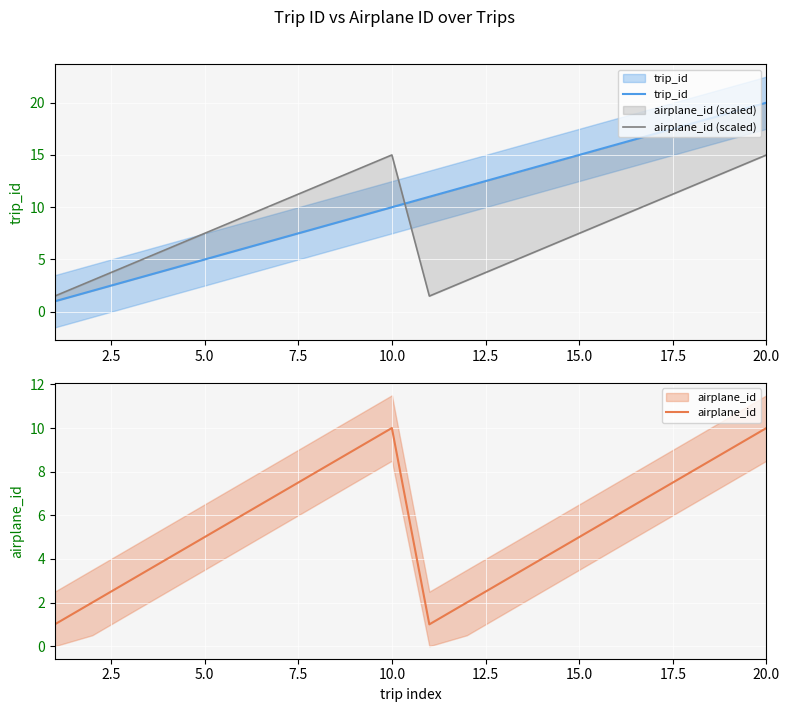

What is the difference between the maximum and minimum values in the trip_id series?

19.0